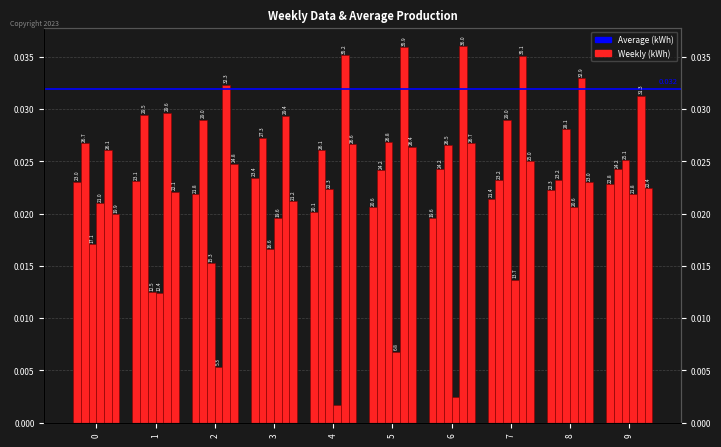

At which category is the sum across all series the highest?

8